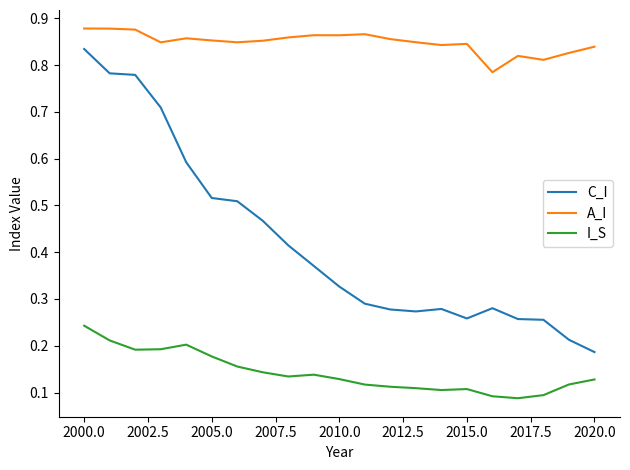

How many lines are shown in the chart?

3